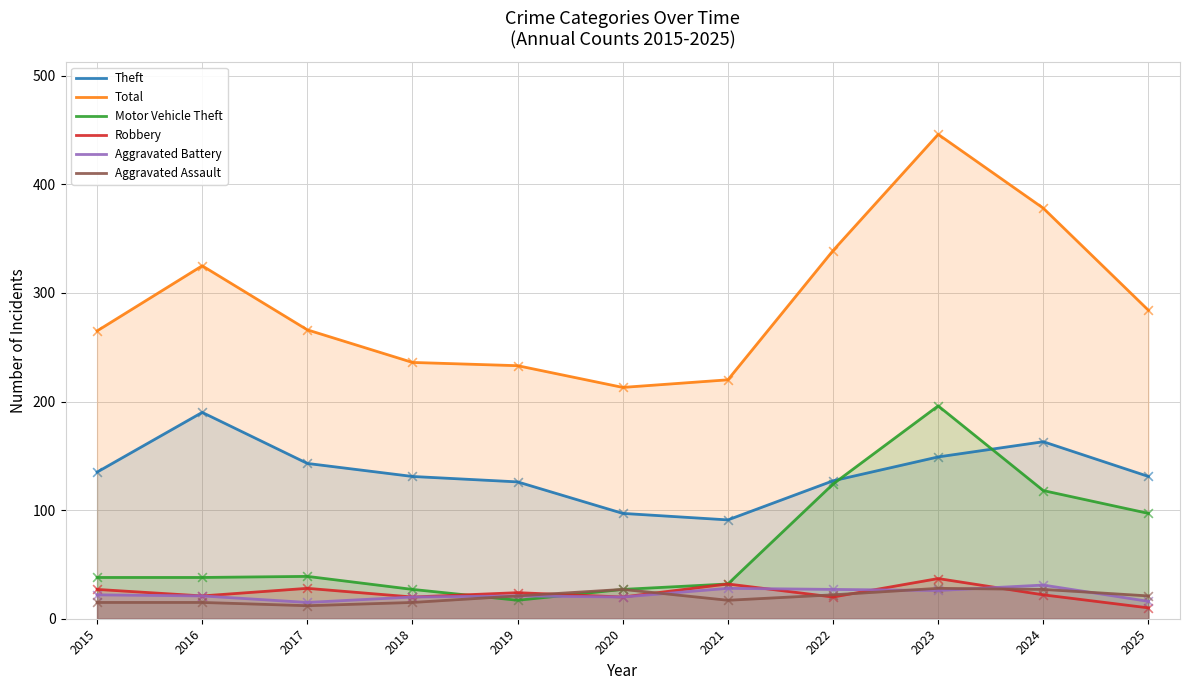

Which series reaches the maximum Y coordinate?

Total